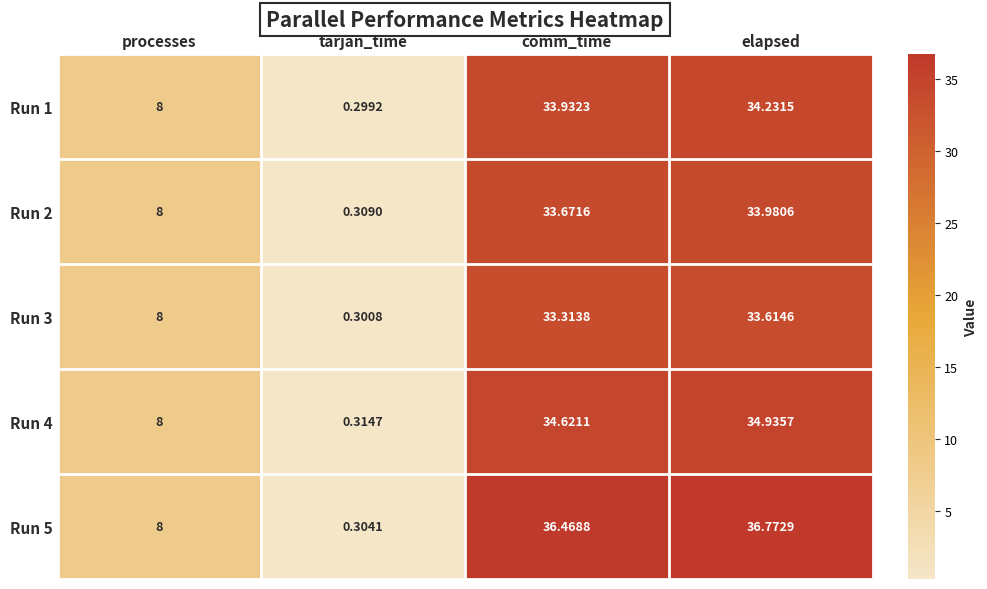

At which category does the chart reach its peak across all series?

elapsed